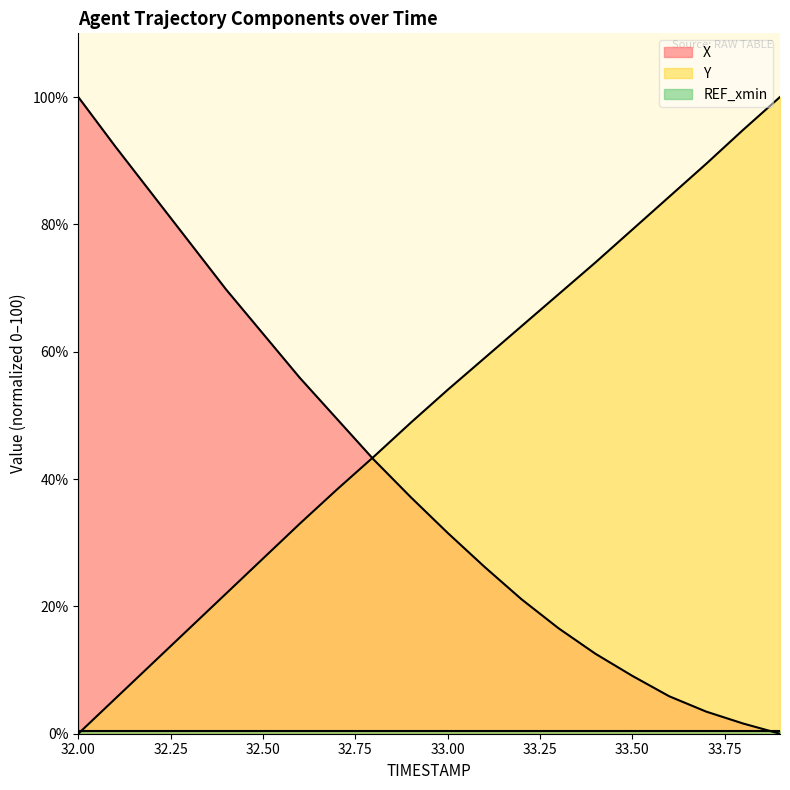

Between 33.2 and 33.4, which is larger?

33.2